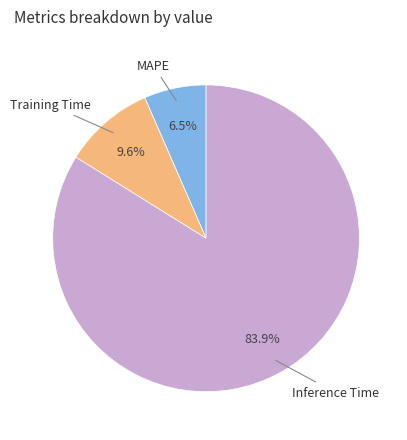

Is there any slice that represents more than half of the pie?

Yes